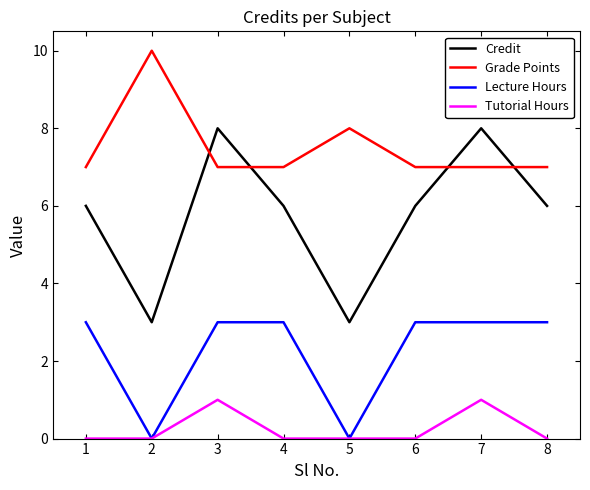

Is the value of Lecture Hours at 6 greater than the value of Grade Points at 4?

No